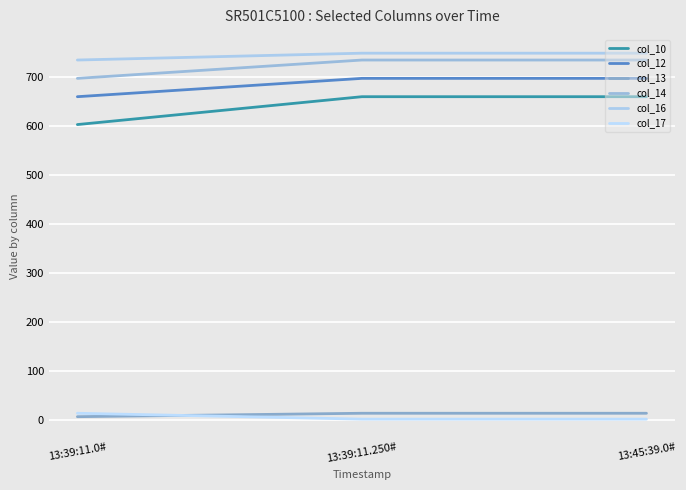

At which category is the sum across all series the highest?

13:39:11.250#